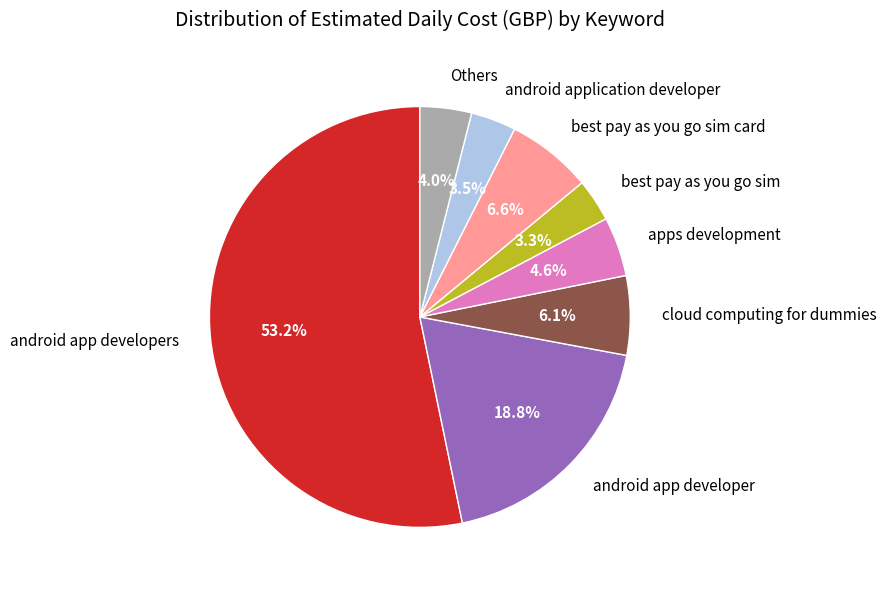

To the nearest percent, what percentage of the pie is apps development?

5%